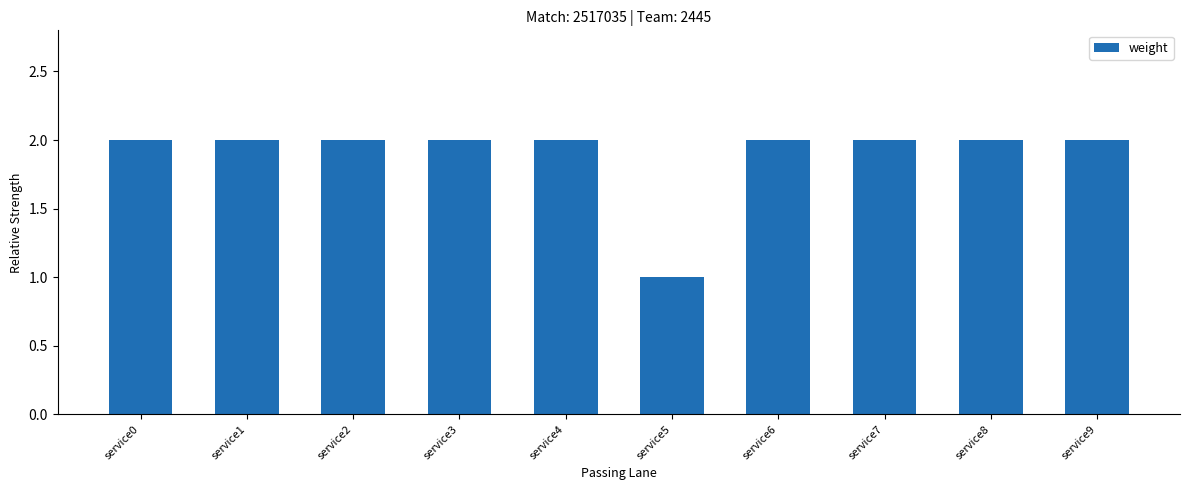

True or false: the data shows 2 at service9.

True